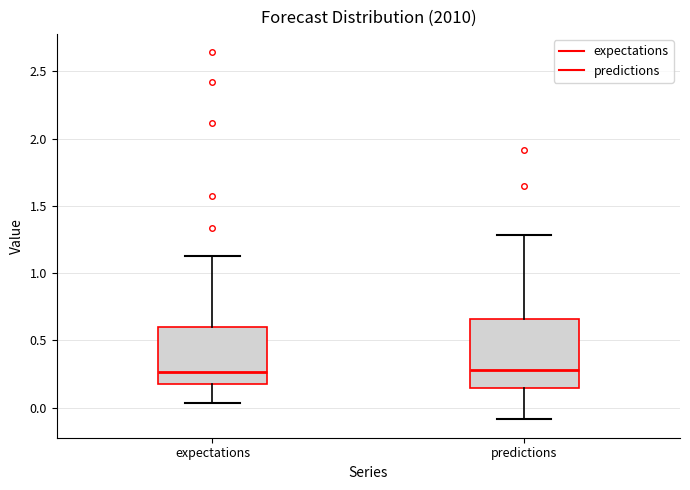

Comparing the boxes themselves (not the whiskers), which one is the tallest?

predictions